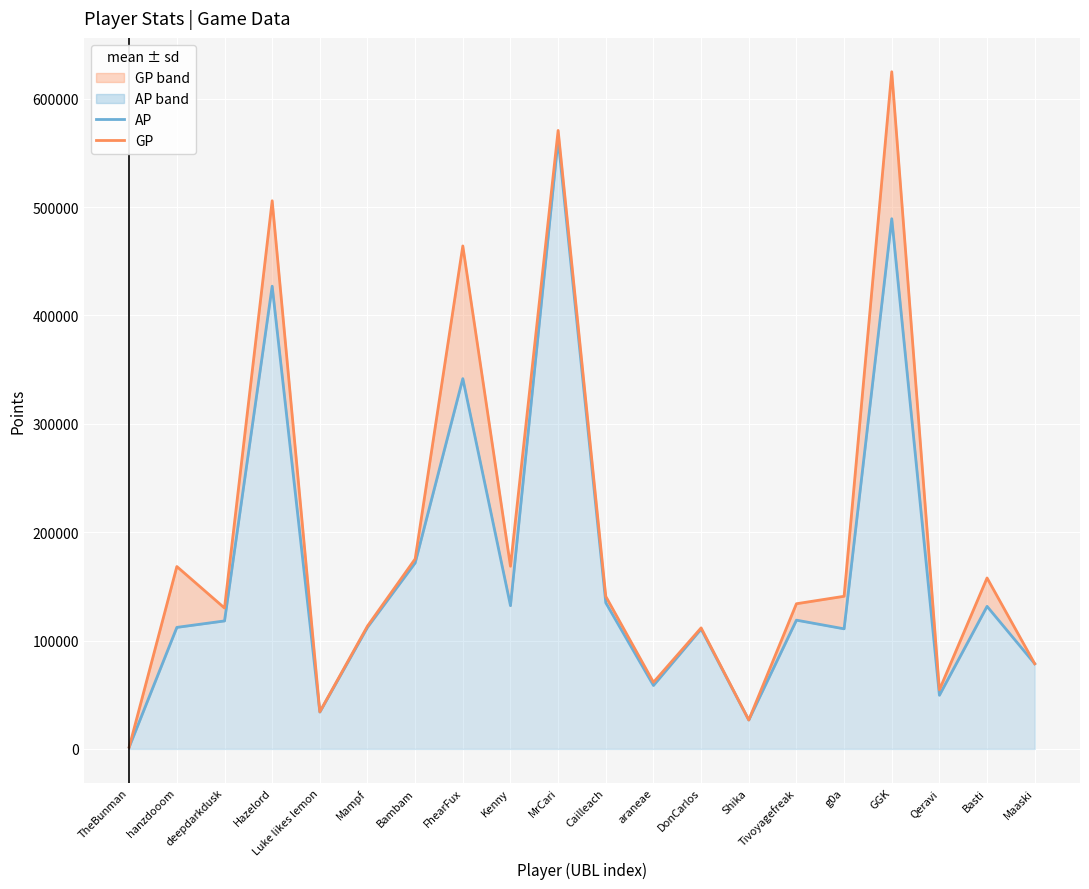

What is the total value across all series at Qeravi?

104038